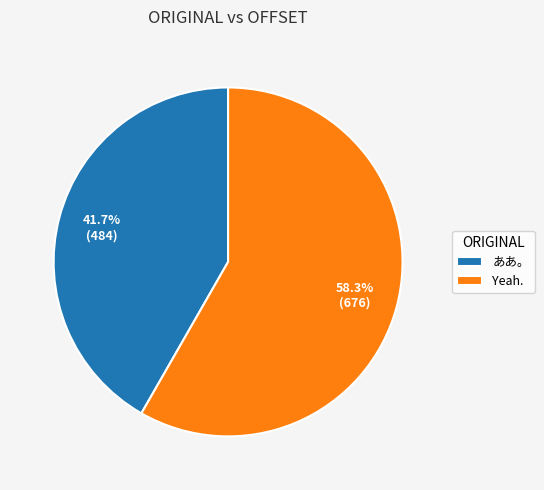

What portion of the pie excludes ああ。?

58.3%